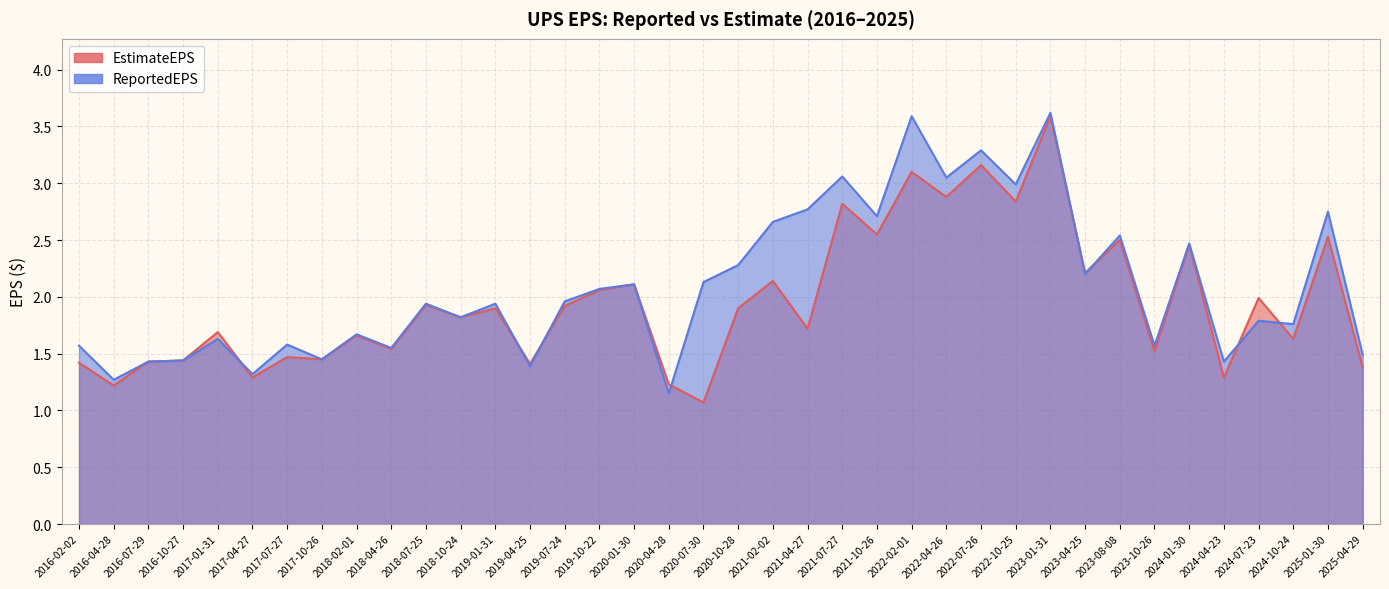

True or false: EstimateEPS and ReportedEPS cross at least once.

True